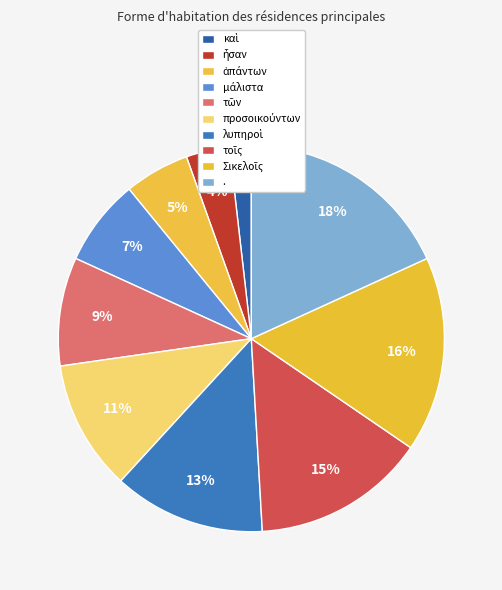

How many slices are in this pie chart?

10